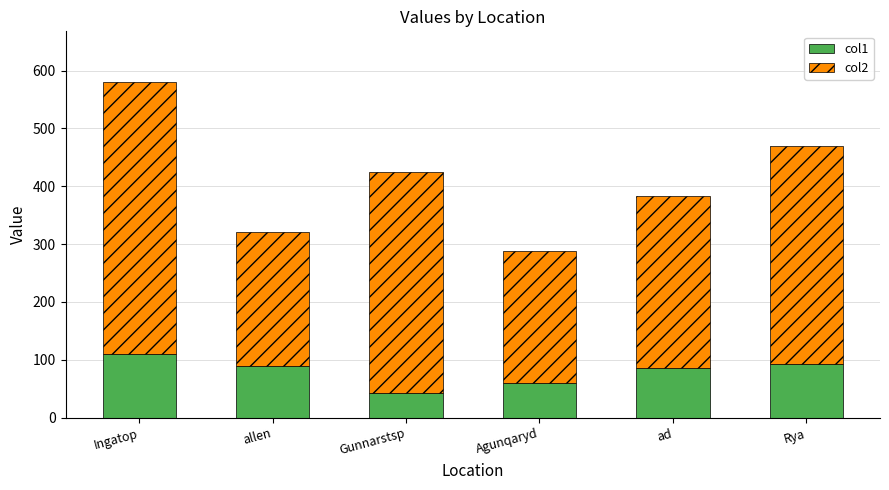

Reading left to right, what are the values for col1?

110.9	89.1	42.2	59.6	85.5	93.6